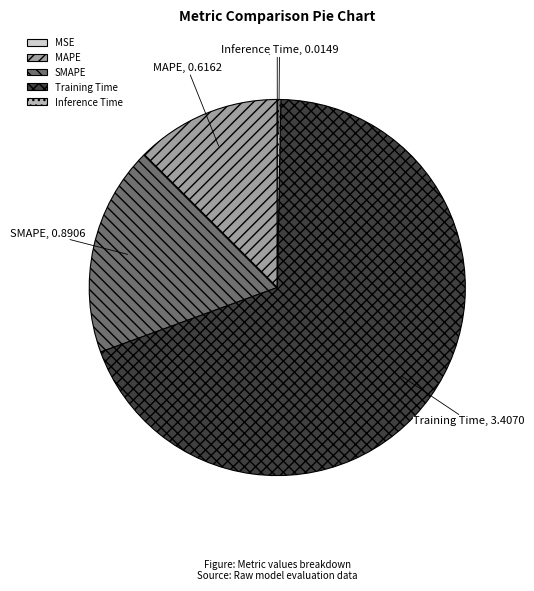

Is it true that MAPE is 13% of the pie?

True